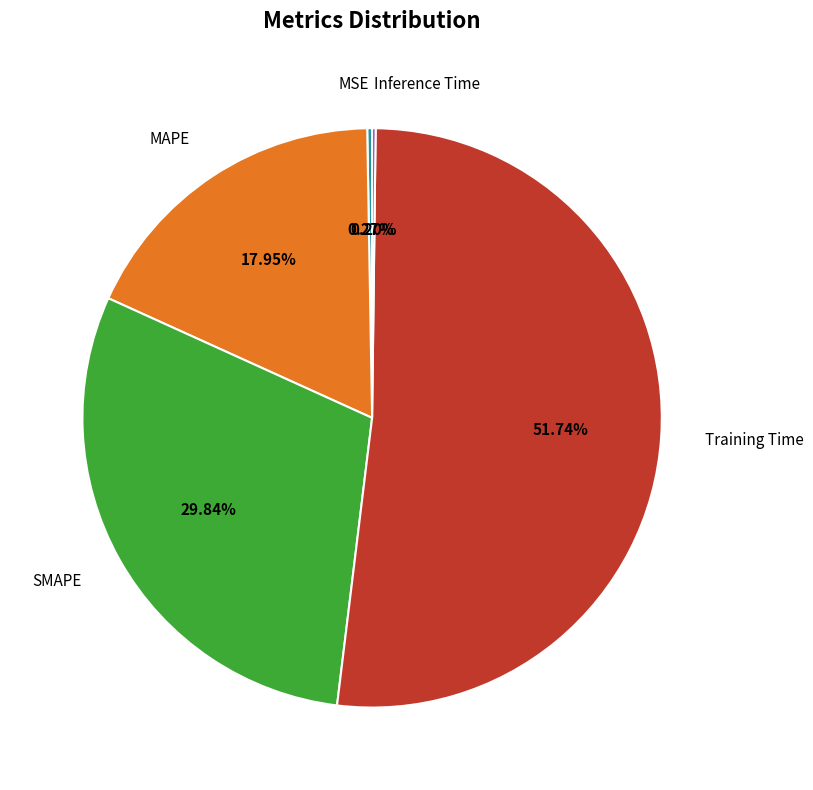

Is there any slice that represents more than half of the pie?

Yes